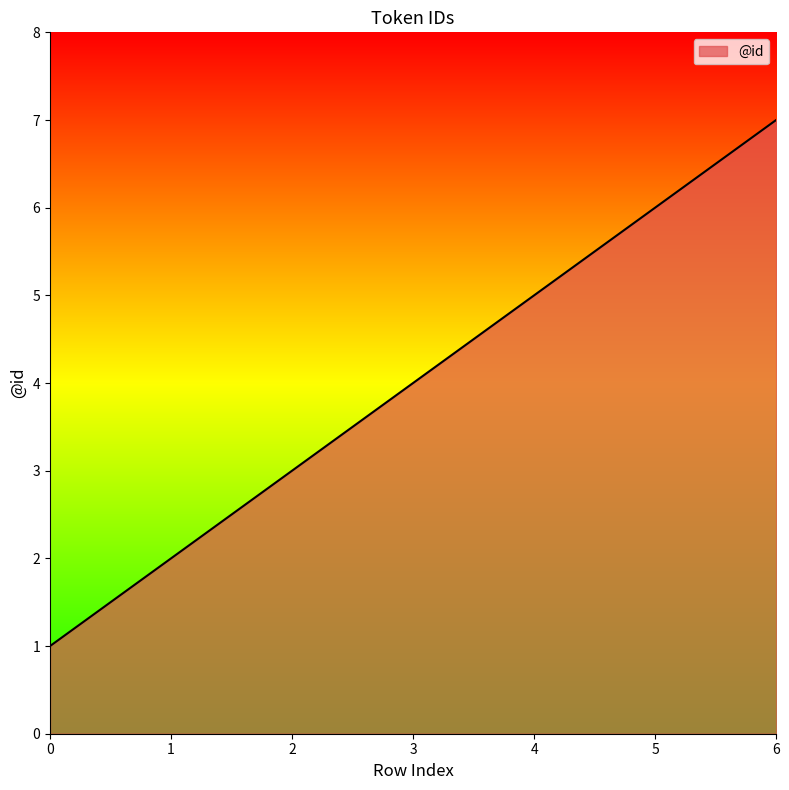

What is the change in value from 1 to 6?

+5